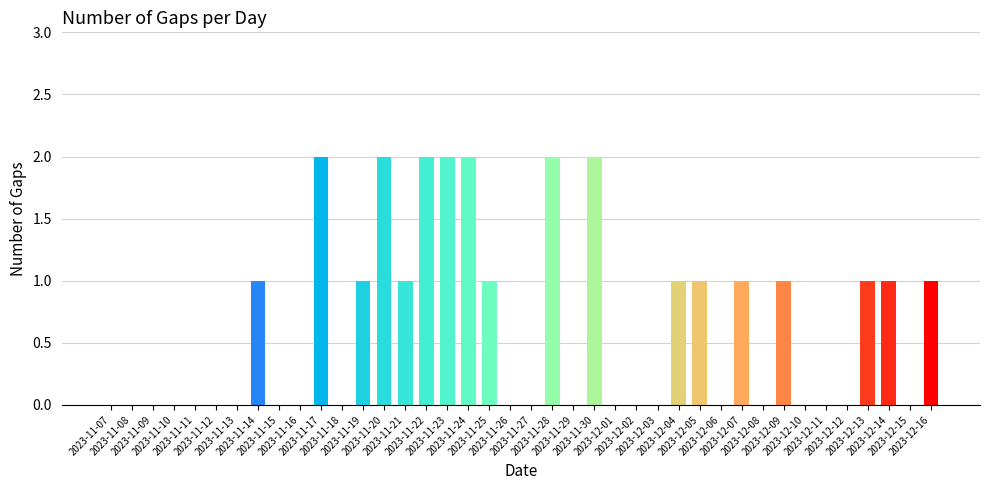

What is the sum of all values?

25